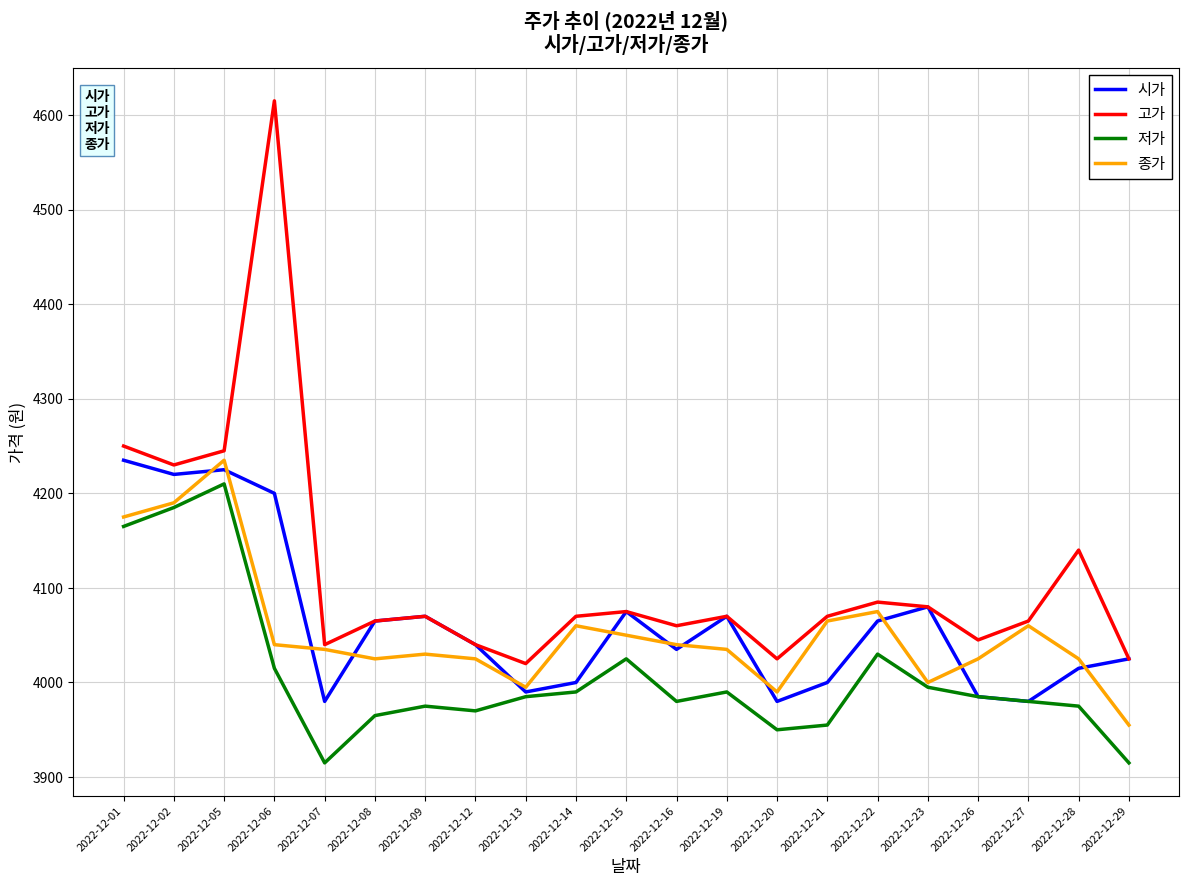

What is the maximum value for 시가?

4235